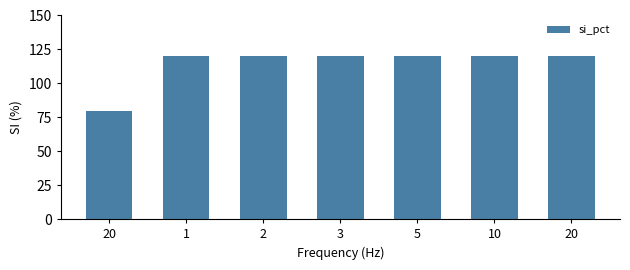

Count the number of categories in the chart.

7